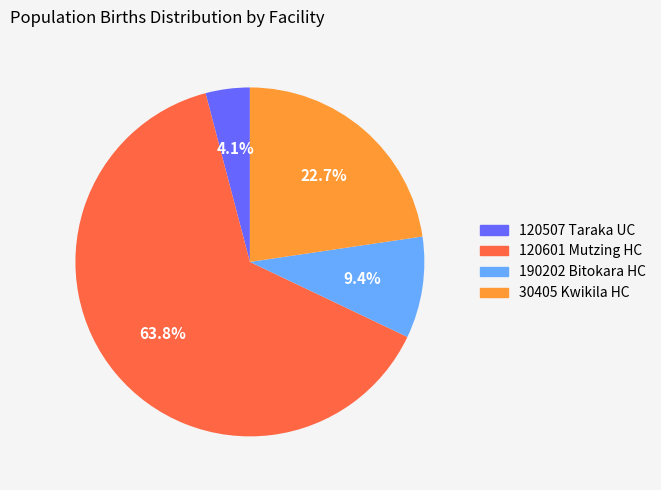

Which slice represents more than half of the pie?

120601 Mutzing HC